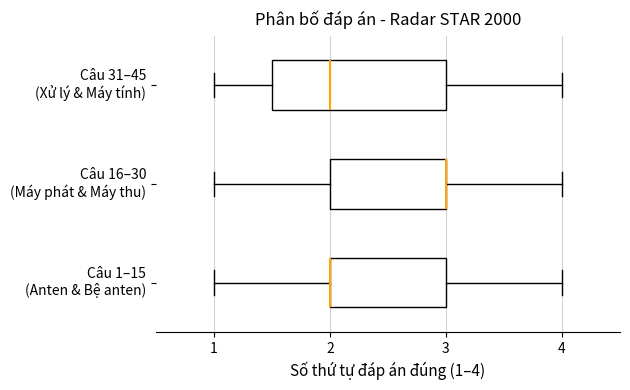

Where is the right edge of the box for Câu 31–45 (Xử lý & Máy tính) on the x-axis? The values are not printed on the chart, so give them approximately, as read against the axis.

3.0